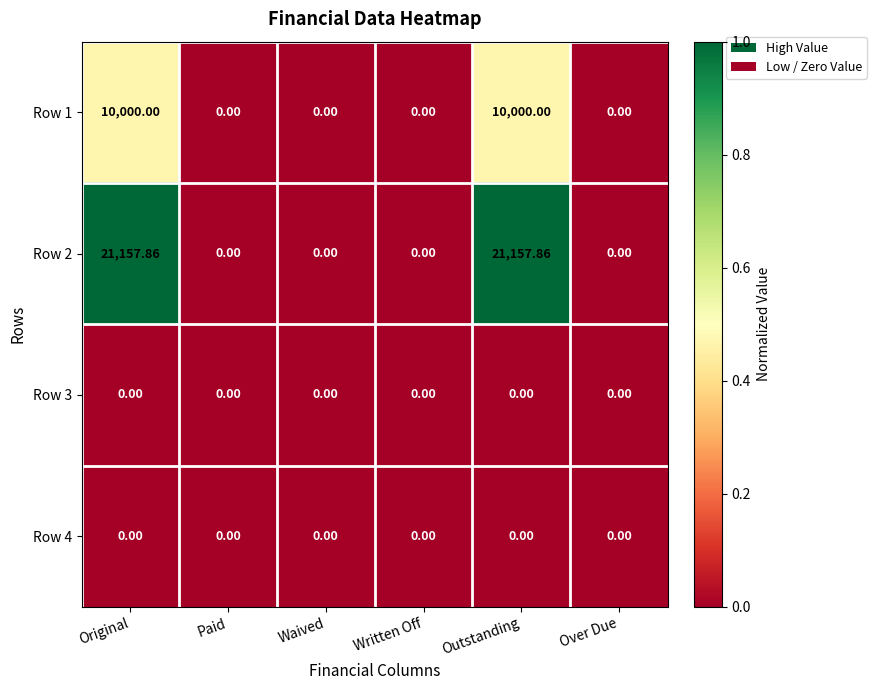

How many distinct data groups are displayed?

4